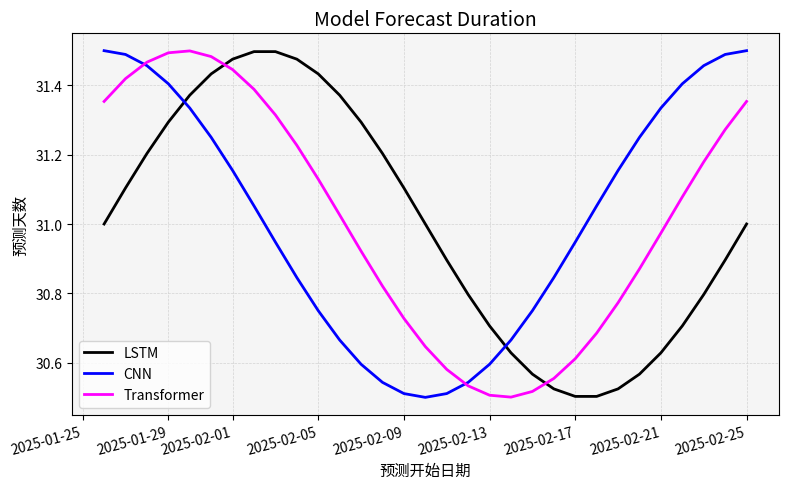

True or false: LSTM and Transformer intersect in this chart.

True